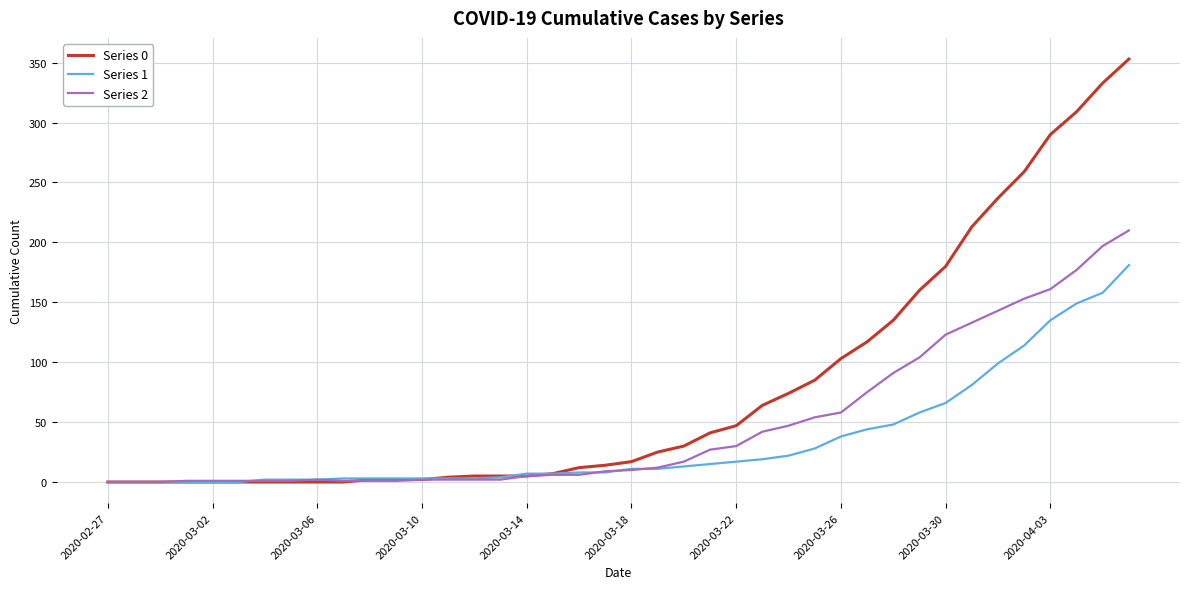

What are all the series names shown in the legend?

Series 0, Series 1, Series 2